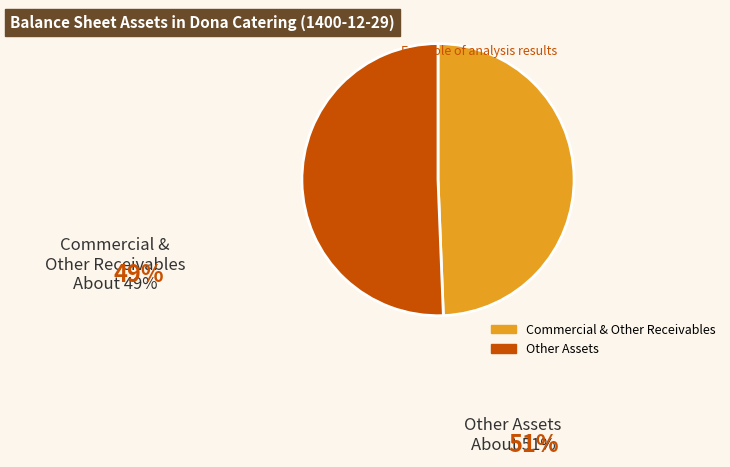

Is the sum of Other Assets and Commercial & Other Receivables greater than half?

Yes